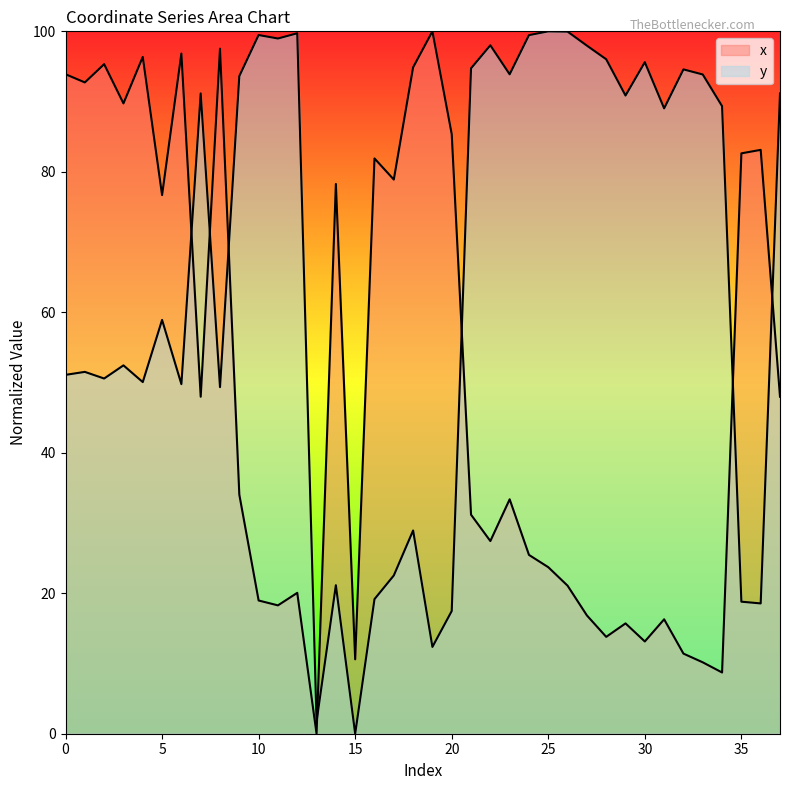

The y series shows 58.1 at 26. True or false?

False